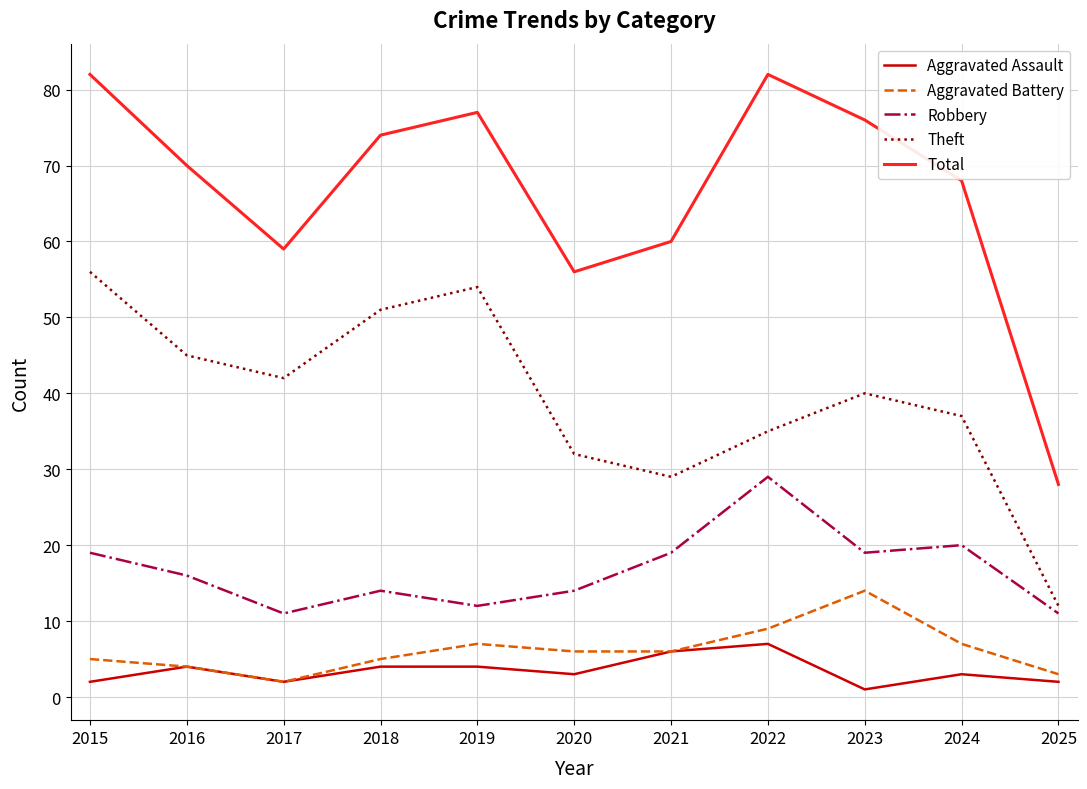

True or false: Aggravated Assault and Total intersect in this chart.

False